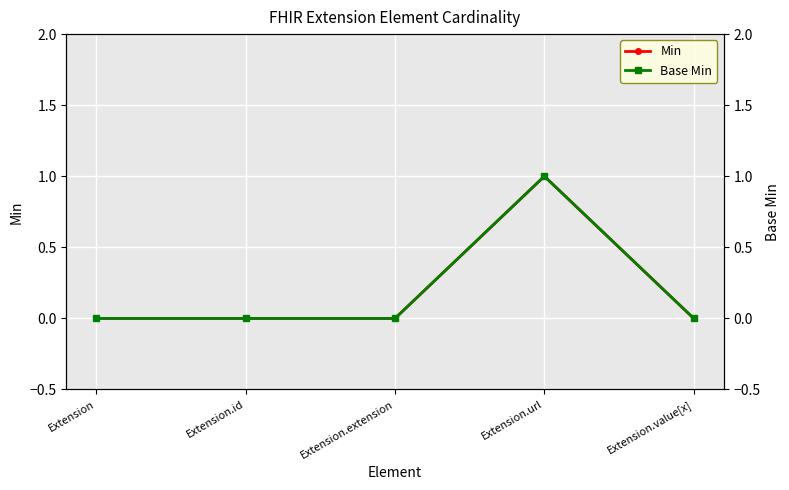

Between Extension.extension and Extension, which is larger?

Extension.extension